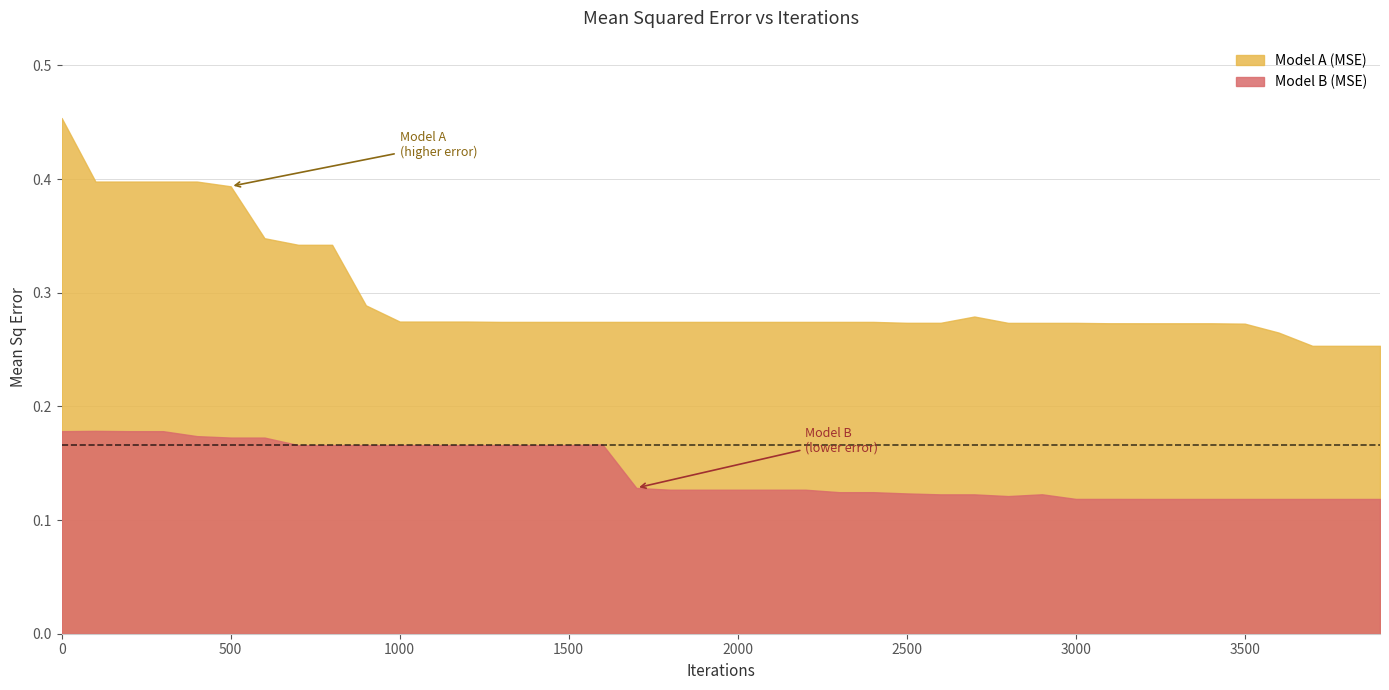

True or false: Model B (MSE) has a value of 0.1 at 2900.

True